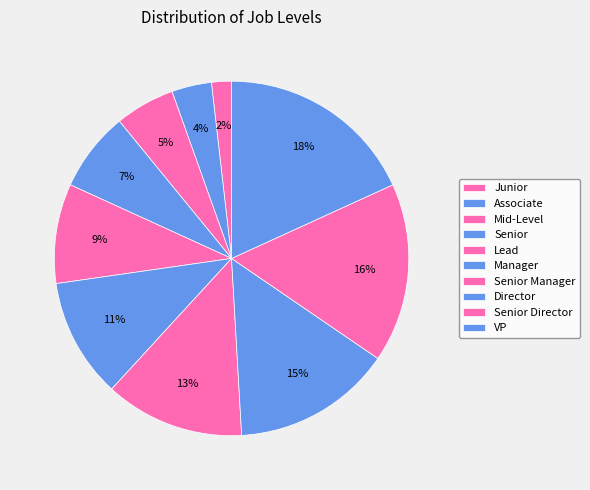

To the nearest percent, what is the difference between the largest and smallest slice percentages?

16%